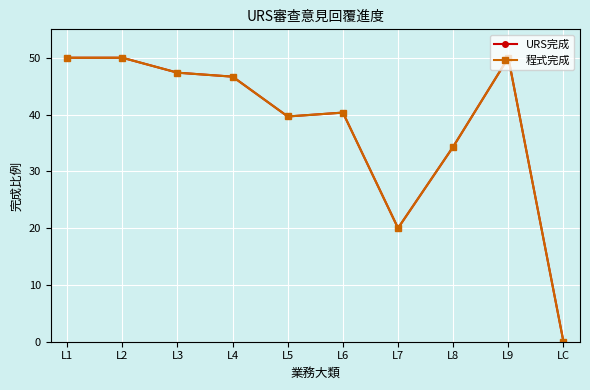

What is the difference between the maximum and minimum values in the URS完成 series?

50.0